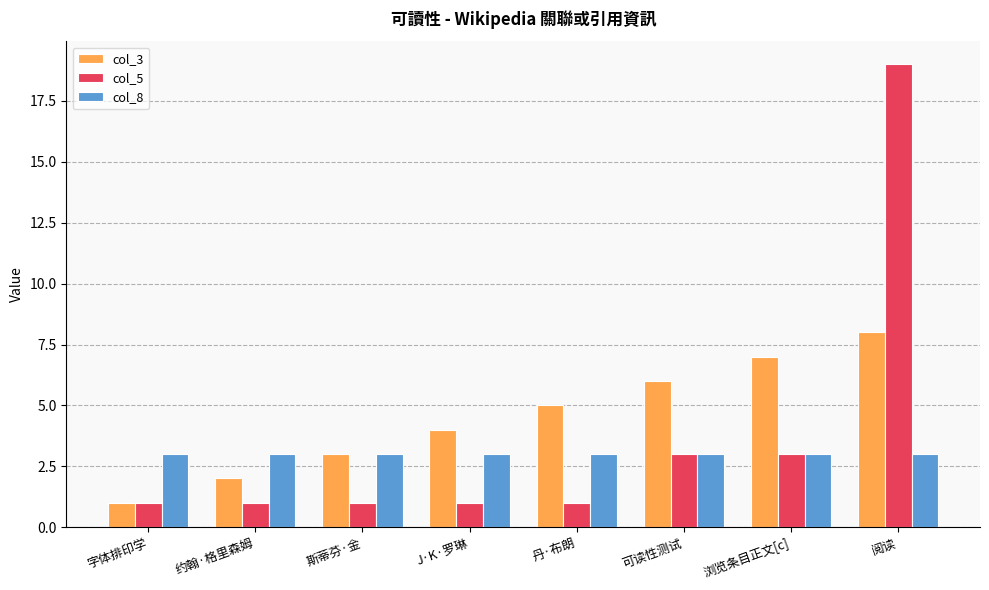

What is the label of the 4th bar from the left?

J·K·罗琳